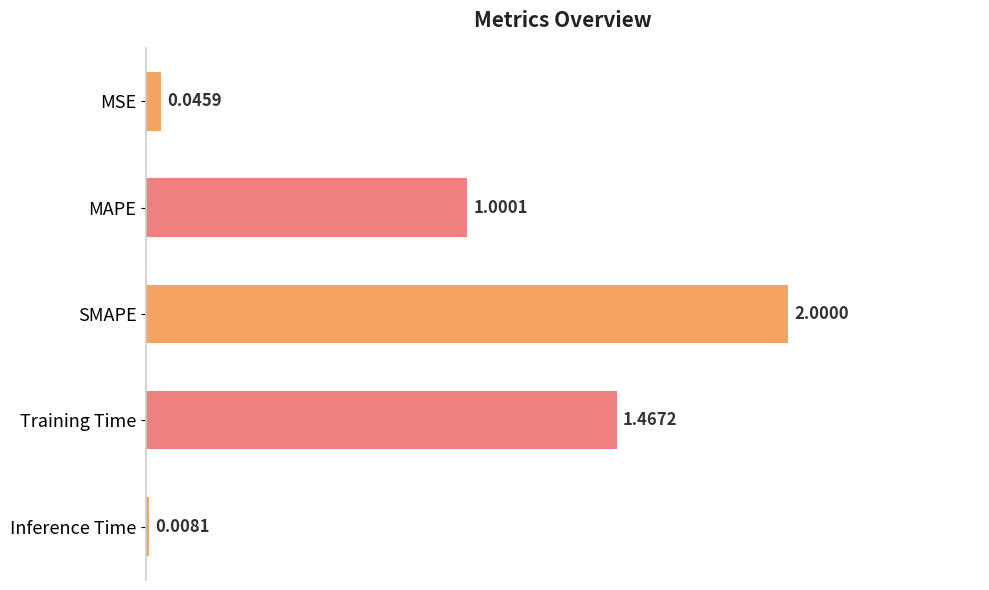

What is the label of the 2nd bar from the top?

MAPE